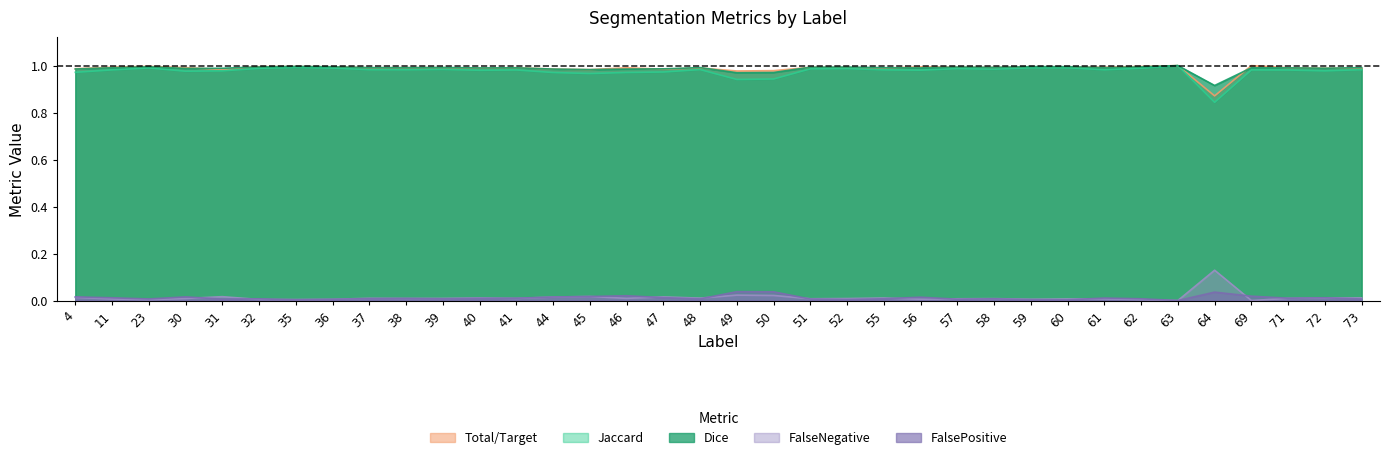

Reading right to left, extract all data points from this chart.

Jaccard: 1.0	1.0	1.0	1.0	0.8	1.0	1.0	1.0	1.0	1.0	1.0	1.0	1.0	1.0	1.0	1.0	0.9	0.9	1.0	1.0	1.0	1.0	1.0	1.0	1.0	1.0	1.0	1.0	1.0	1.0	1.0	1.0	1.0	1.0	1.0	1.0
Dice: 1.0	1.0	1.0	1.0	0.9	1.0	1.0	1.0	1.0	1.0	1.0	1.0	1.0	1.0	1.0	1.0	1.0	1.0	1.0	1.0	1.0	1.0	1.0	1.0	1.0	1.0	1.0	1.0	1.0	1.0	1.0	1.0	1.0	1.0	1.0	1.0
Total/Target: 1.0	1.0	1.0	1.0	0.9	1.0	1.0	1.0	1.0	1.0	1.0	1.0	1.0	1.0	1.0	1.0	1.0	1.0	1.0	1.0	1.0	1.0	1.0	1.0	1.0	1.0	1.0	1.0	1.0	1.0	1.0	1.0	1.0	1.0	1.0	1.0
FalseNegative: 0.0	0.0	0.0	0.0	0.1	0.0	0.0	0.0	0.0	0.0	0.0	0.0	0.0	0.0	0.0	0.0	0.0	0.0	0.0	0.0	0.0	0.0	0.0	0.0	0.0	0.0	0.0	0.0	0.0	0.0	0.0	0.0	0.0	0.0	0.0	0.0
FalsePositive: 0.0	0.0	0.0	0.0	0.0	0.0	0.0	0.0	0.0	0.0	0.0	0.0	0.0	0.0	0.0	0.0	0.0	0.0	0.0	0.0	0.0	0.0	0.0	0.0	0.0	0.0	0.0	0.0	0.0	0.0	0.0	0.0	0.0	0.0	0.0	0.0